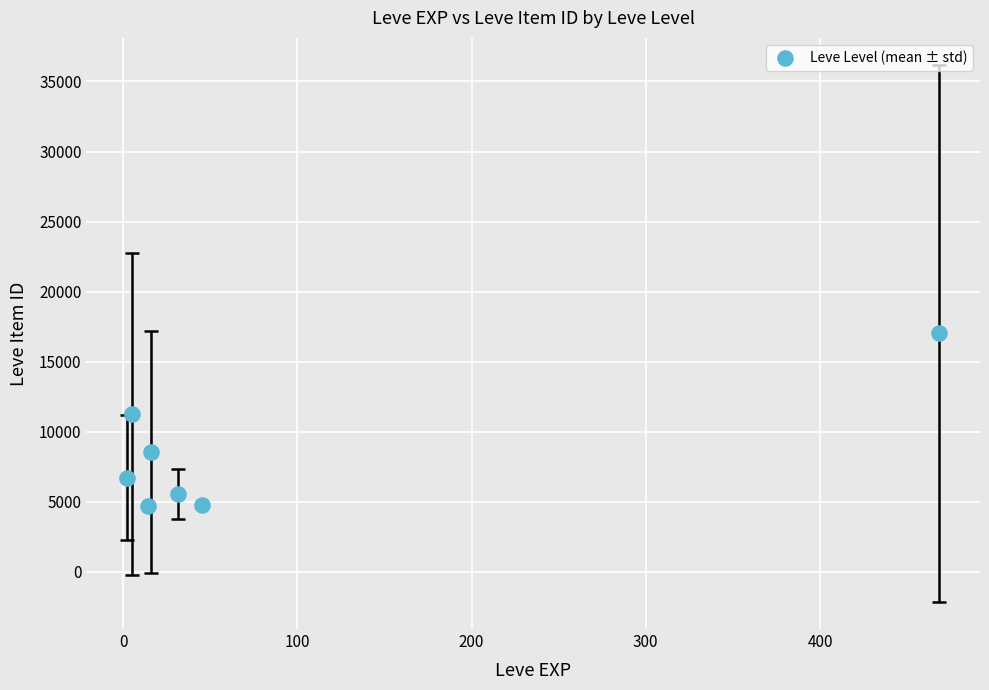

What is the range of Y values (max minus min)?

12303.2